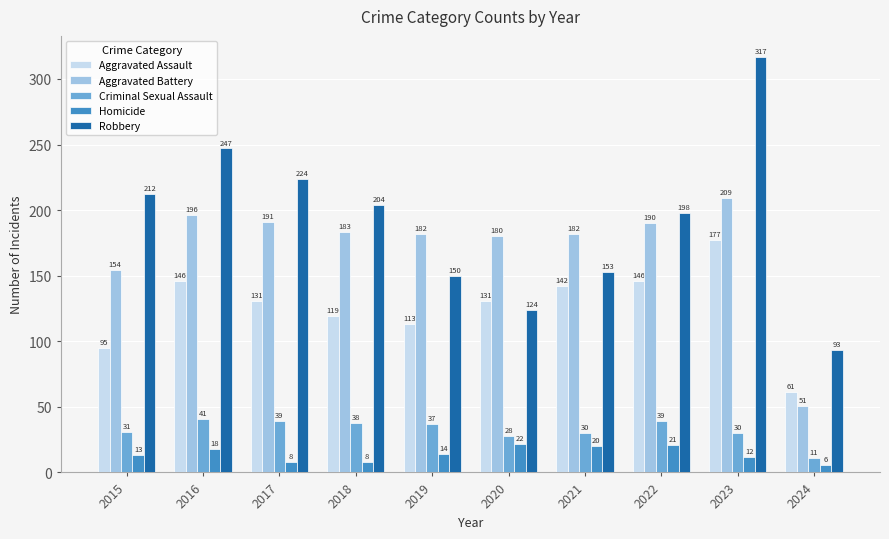

True or false: Criminal Sexual Assault has a value of 18 at 2021.

False